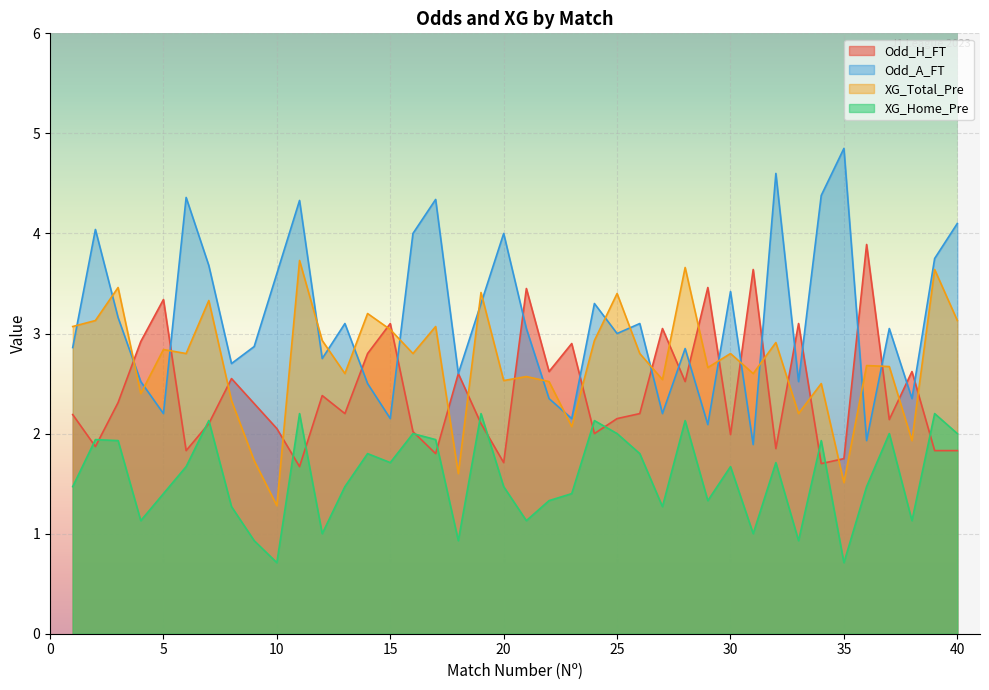

What is the spread (max minus min) of values at 13?

1.6